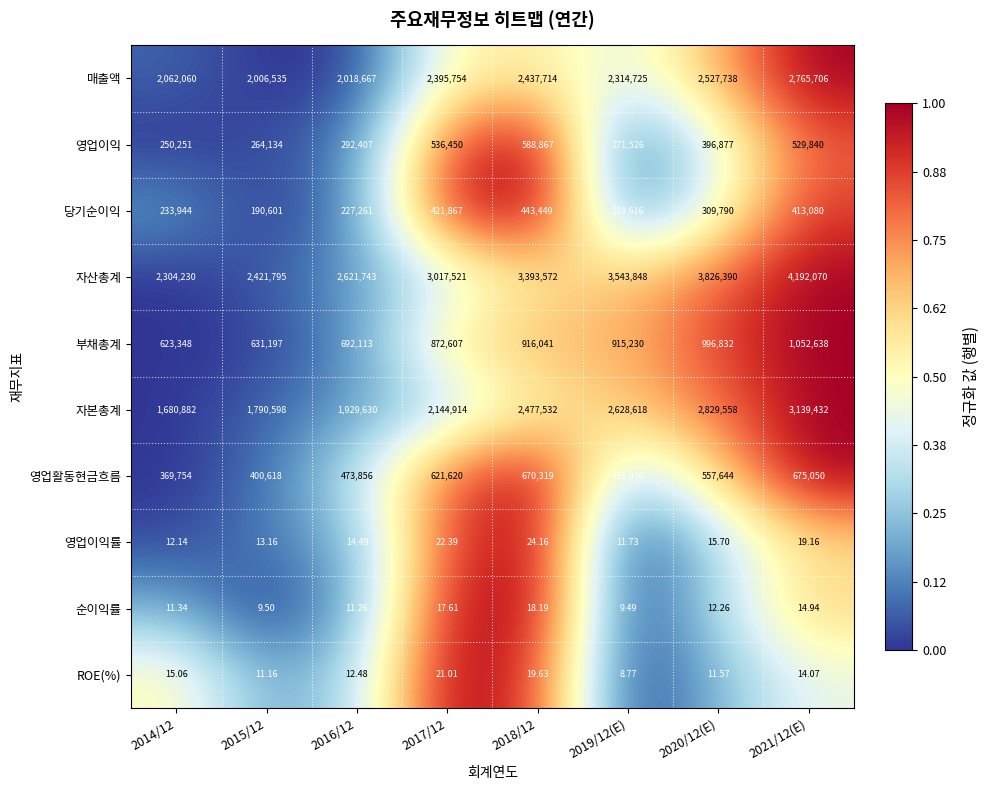

Count the number of categories in the chart.

8